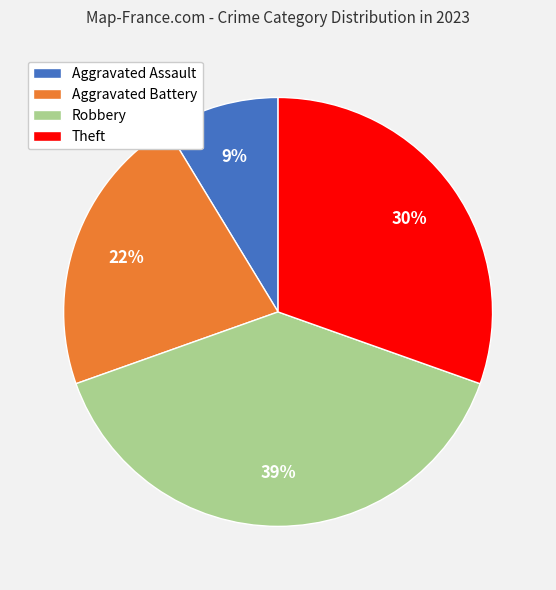

Does any single category account for the majority?

No